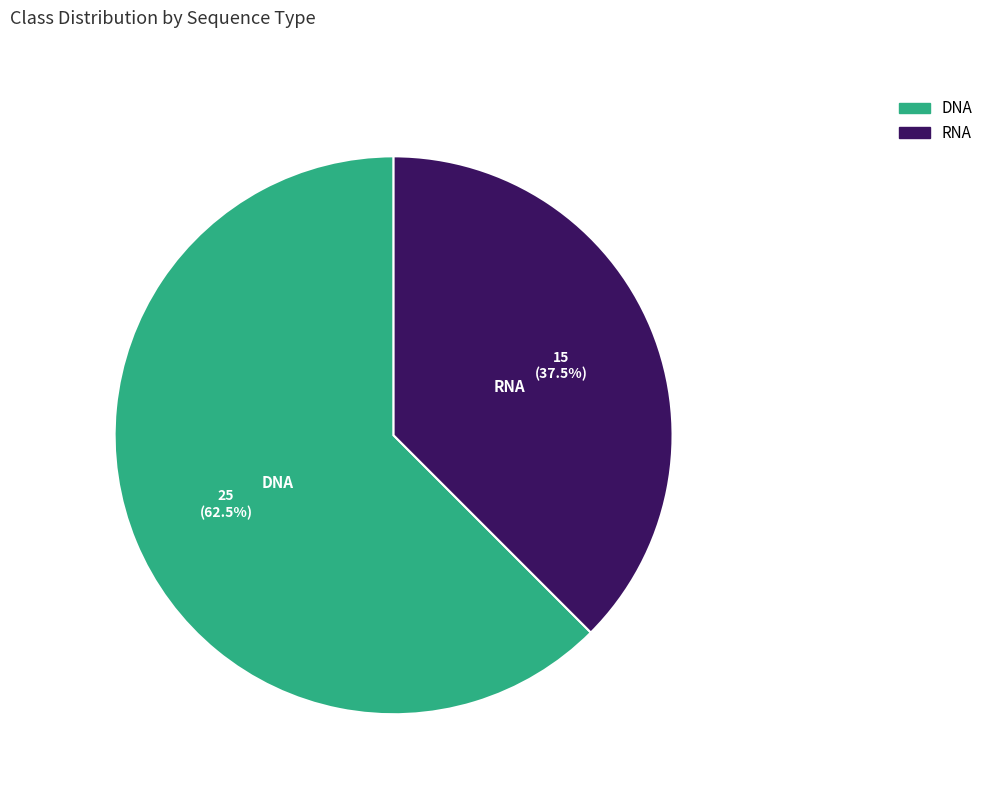

The RNA slice represents 25% of the pie. True or false?

False